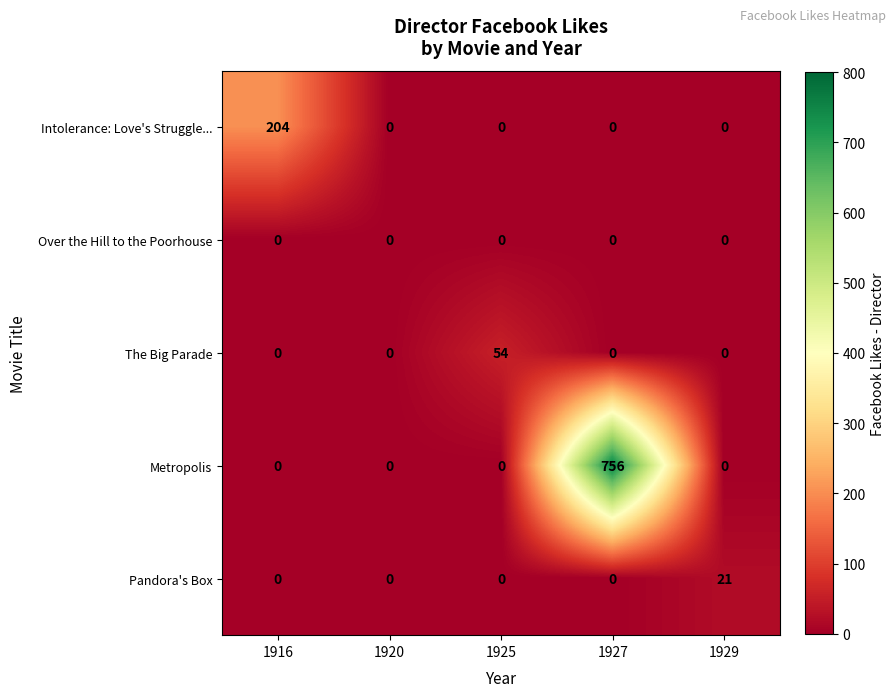

What is the difference between the Intolerance: Love's Struggle... values at 1916 and 1920?

204